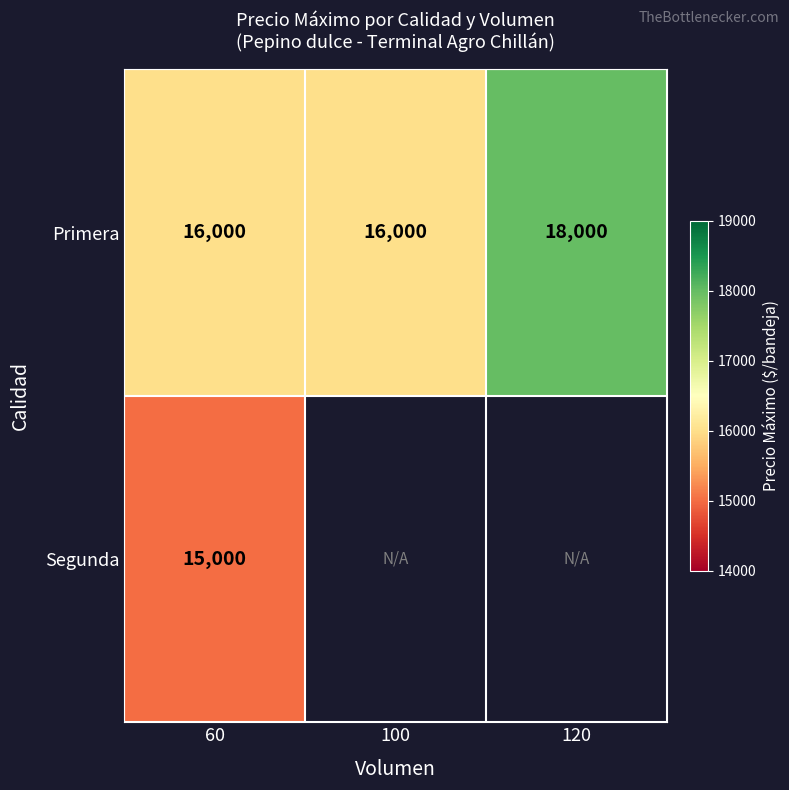

What is the greatest value displayed?

18000.0